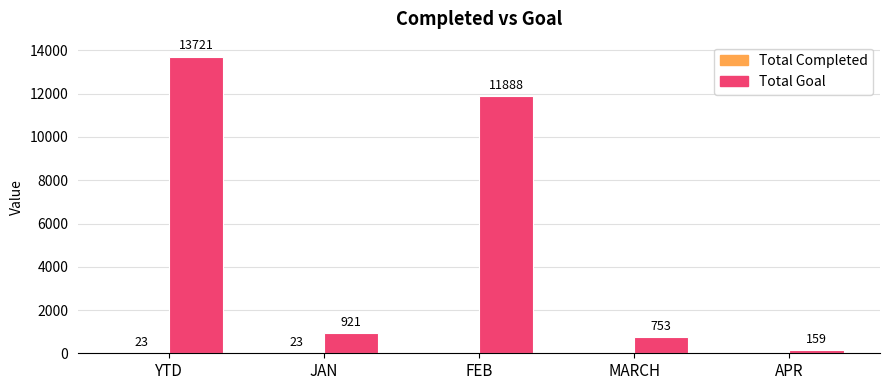

What is the approximate value of Total Goal at MARCH, to the nearest 50?

750